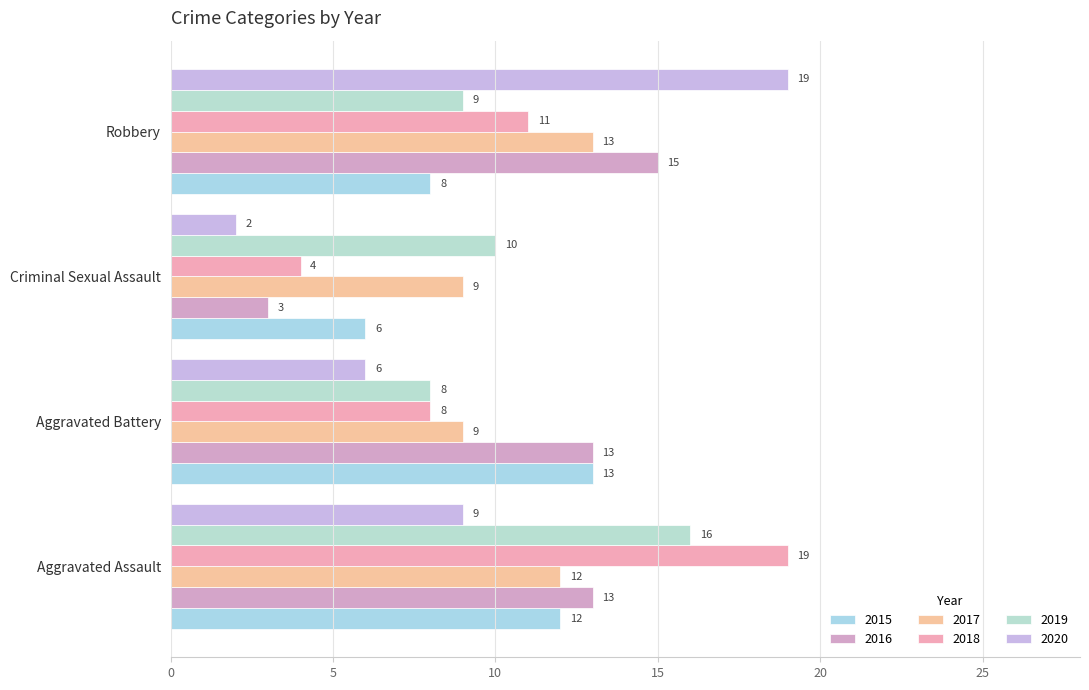

How many distinct data groups are displayed?

6